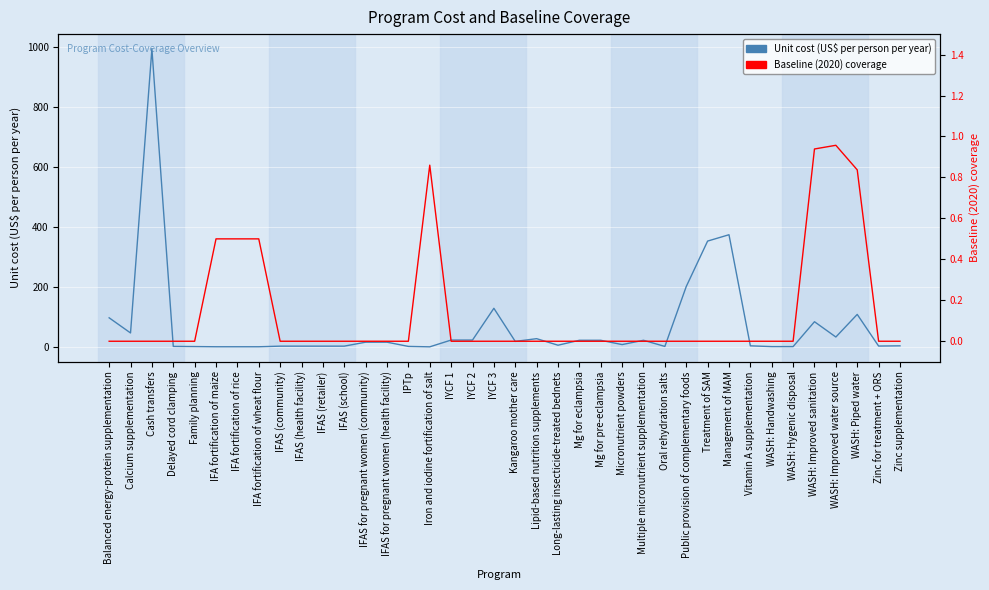

Reading left to right, transcribe all the data shown in this chart.

Unit cost (US$ per person per year): 96.8	46.3	991.7	1.6	1.1	0.4	0.4	0.4	2.4	2.4	2.4	2.4	15.6	15.6	1.6	0.1	22.7	22.7	128.4	18.2	27.3	5.5	22.0	22.0	7.6	22.0	1.5	200.9	352.2	373.4	3.4	0.9	0.9	83.7	32.9	108.1	2.8	3.5
Baseline (2020) coverage: 0.0	0.0	0.0	0.0	0.0	0.5	0.5	0.5	0.0	0.0	0.0	0.0	0.0	0.0	0.0	0.9	0.0	0.0	0.0	0.0	0.0	0.0	0.0	0.0	0.0	0.0	0.0	0.0	0.0	0.0	0.0	0.0	0.0	0.9	1.0	0.8	0.0	0.0